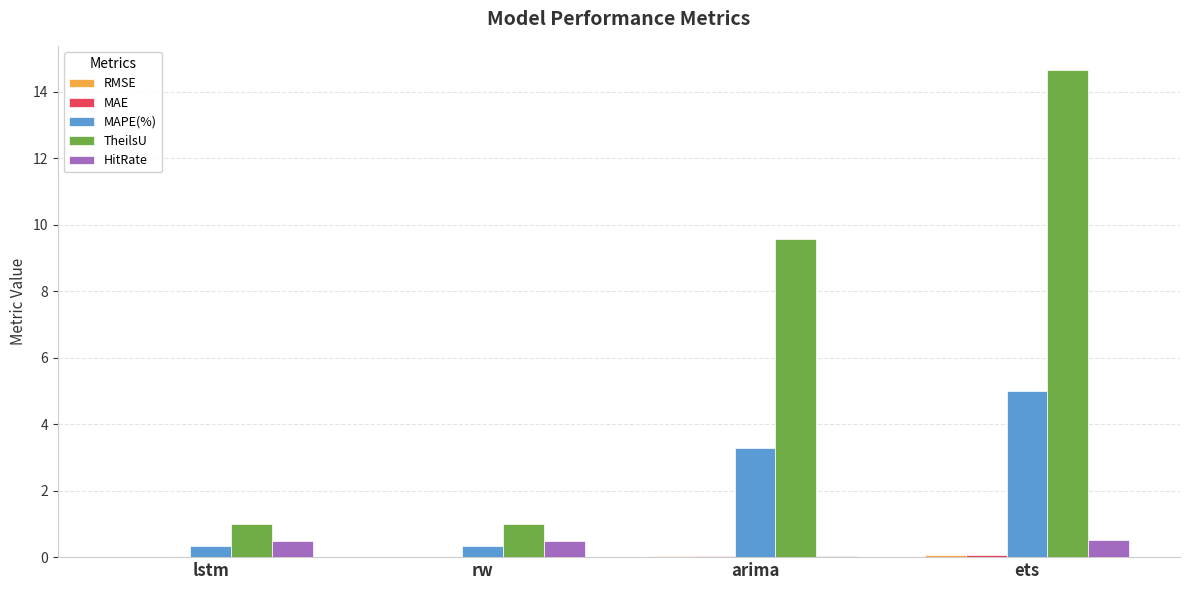

Which series has the largest total across all categories?

TheilsU